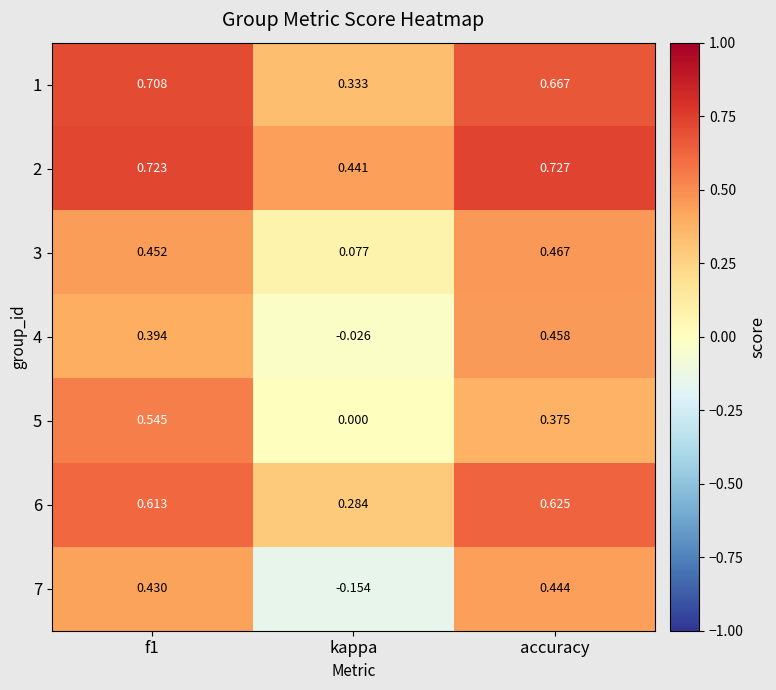

At which label is 7 closest to 0?

kappa